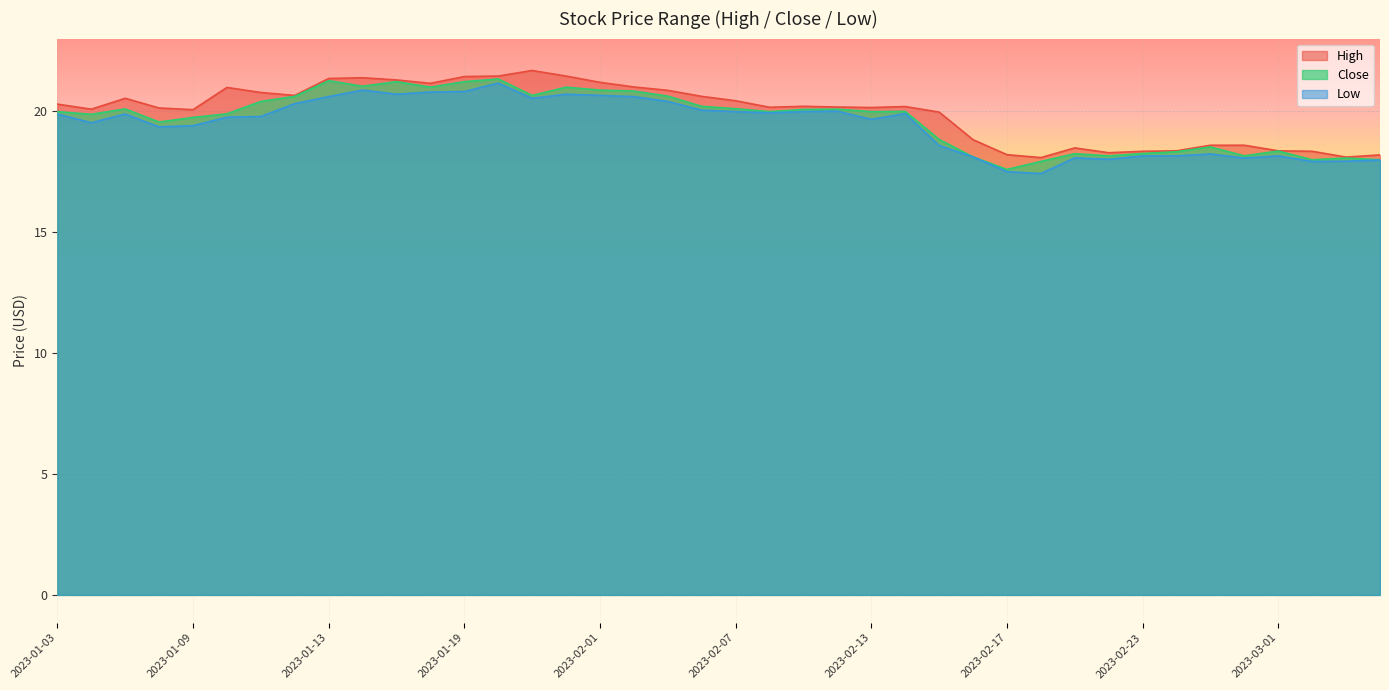

Reading right to left, extract all data points from this chart.

High: 2023-03-06=18.2	2023-03-03=18.1	2023-03-02=18.3	2023-03-01=18.4	2023-02-28=18.6	2023-02-27=18.6	2023-02-24=18.4	2023-02-23=18.3	2023-02-22=18.3	2023-02-21=18.5	2023-02-20=18.1	2023-02-17=18.2	2023-02-16=18.8	2023-02-15=20.0	2023-02-14=20.2	2023-02-13=20.1	2023-02-10=20.2	2023-02-09=20.2	2023-02-08=20.2	2023-02-07=20.4	2023-02-06=20.6	2023-02-03=20.9	2023-02-02=21.0	2023-02-01=21.2	2023-01-31=21.4	2023-01-30=21.7	2023-01-20=21.4	2023-01-19=21.4	2023-01-18=21.1	2023-01-17=21.3	2023-01-16=21.4	2023-01-13=21.4	2023-01-12=20.6	2023-01-11=20.8	2023-01-10=21.0	2023-01-09=20.1	2023-01-06=20.1	2023-01-05=20.5	2023-01-04=20.1	2023-01-03=20.3
Close: 2023-03-06=18.0	2023-03-03=18.1	2023-03-02=18.0	2023-03-01=18.4	2023-02-28=18.1	2023-02-27=18.5	2023-02-24=18.3	2023-02-23=18.2	2023-02-22=18.1	2023-02-21=18.2	2023-02-20=17.9	2023-02-17=17.6	2023-02-16=18.1	2023-02-15=18.8	2023-02-14=20.0	2023-02-13=20.0	2023-02-10=20.1	2023-02-09=20.1	2023-02-08=20.0	2023-02-07=20.1	2023-02-06=20.2	2023-02-03=20.6	2023-02-02=20.8	2023-02-01=20.9	2023-01-31=21.0	2023-01-30=20.6	2023-01-20=21.3	2023-01-19=21.2	2023-01-18=21.0	2023-01-17=21.2	2023-01-16=21.0	2023-01-13=21.3	2023-01-12=20.6	2023-01-11=20.4	2023-01-10=19.9	2023-01-09=19.7	2023-01-06=19.6	2023-01-05=20.1	2023-01-04=19.9	2023-01-03=20.0
Low: 2023-03-06=18.0	2023-03-03=17.9	2023-03-02=17.9	2023-03-01=18.1	2023-02-28=18.1	2023-02-27=18.2	2023-02-24=18.1	2023-02-23=18.1	2023-02-22=18.0	2023-02-21=18.1	2023-02-20=17.4	2023-02-17=17.5	2023-02-16=18.1	2023-02-15=18.6	2023-02-14=19.9	2023-02-13=19.7	2023-02-10=20.0	2023-02-09=20.0	2023-02-08=19.9	2023-02-07=20.0	2023-02-06=20.0	2023-02-03=20.4	2023-02-02=20.6	2023-02-01=20.6	2023-01-31=20.7	2023-01-30=20.5	2023-01-20=21.2	2023-01-19=20.8	2023-01-18=20.8	2023-01-17=20.7	2023-01-16=20.9	2023-01-13=20.6	2023-01-12=20.3	2023-01-11=19.8	2023-01-10=19.8	2023-01-09=19.4	2023-01-06=19.4	2023-01-05=19.9	2023-01-04=19.5	2023-01-03=19.9